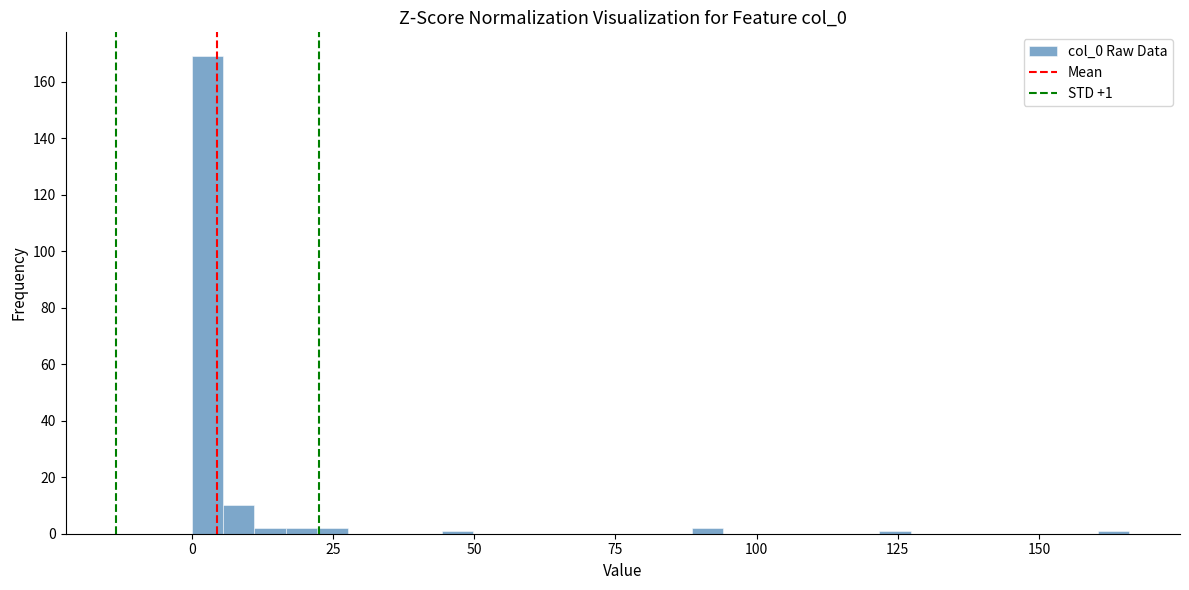

Read against the x-axis, roughly where is the centre of the tallest bar?

5